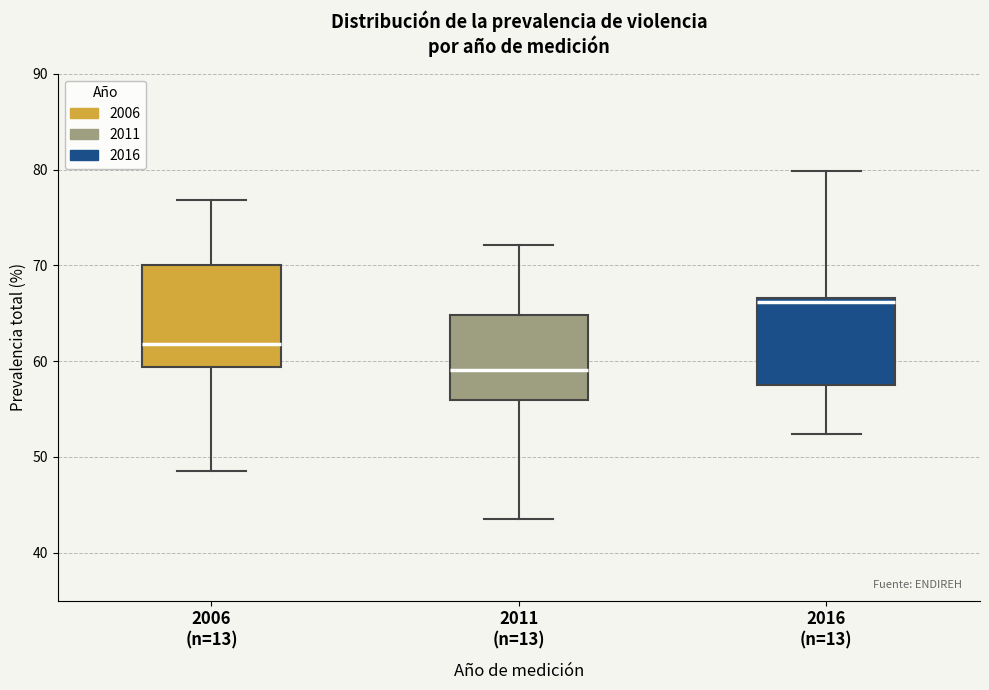

Which box is the tallest, from its lower edge to its upper edge?

2006 (n=13)